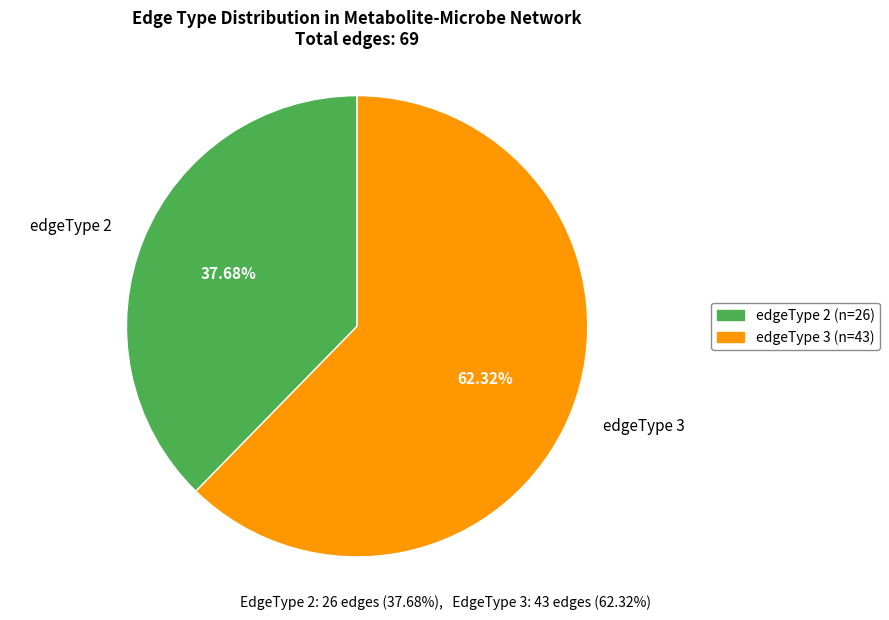

Do edgeType 3 and edgeType 2 together represent more than half of the pie?

Yes